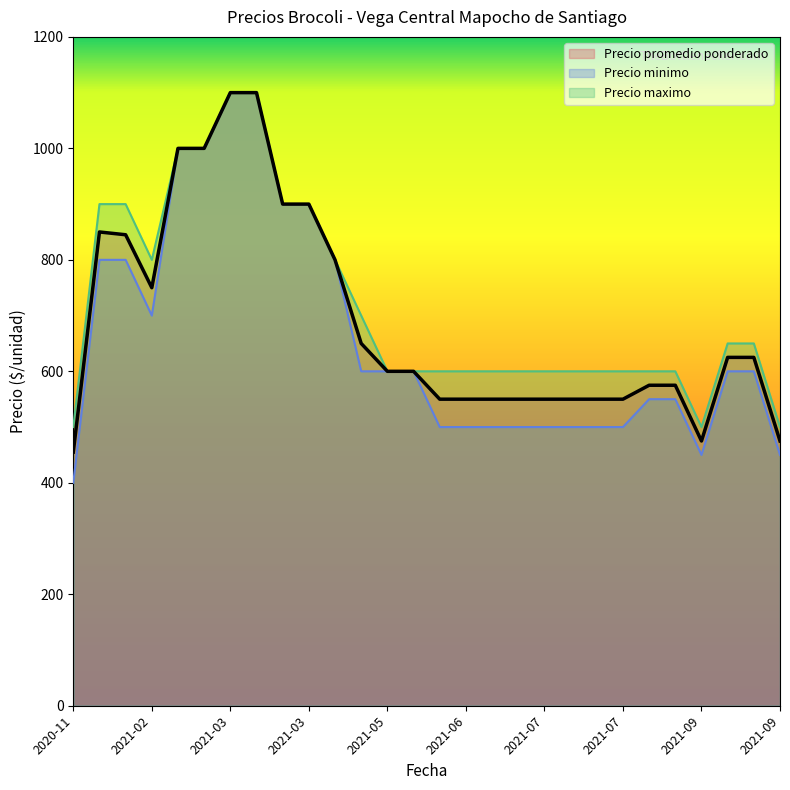

Which series changed the most between 2021-03-12 and 2021-04-27?

Precio minimo